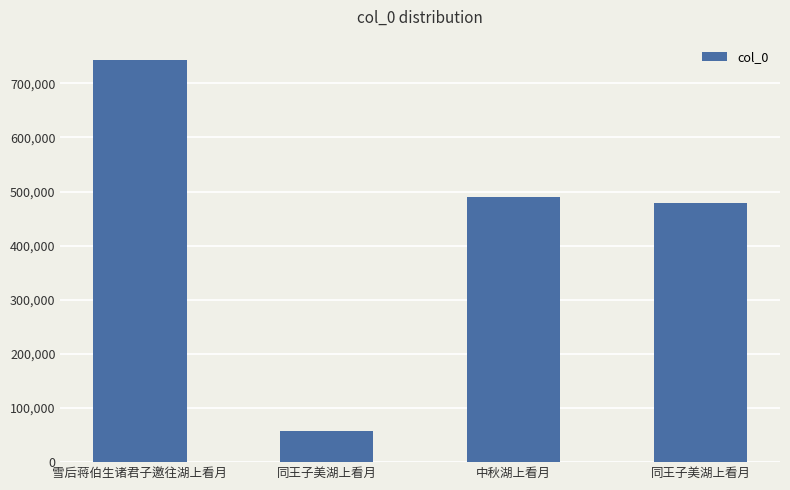

How many values are below 489367?

2